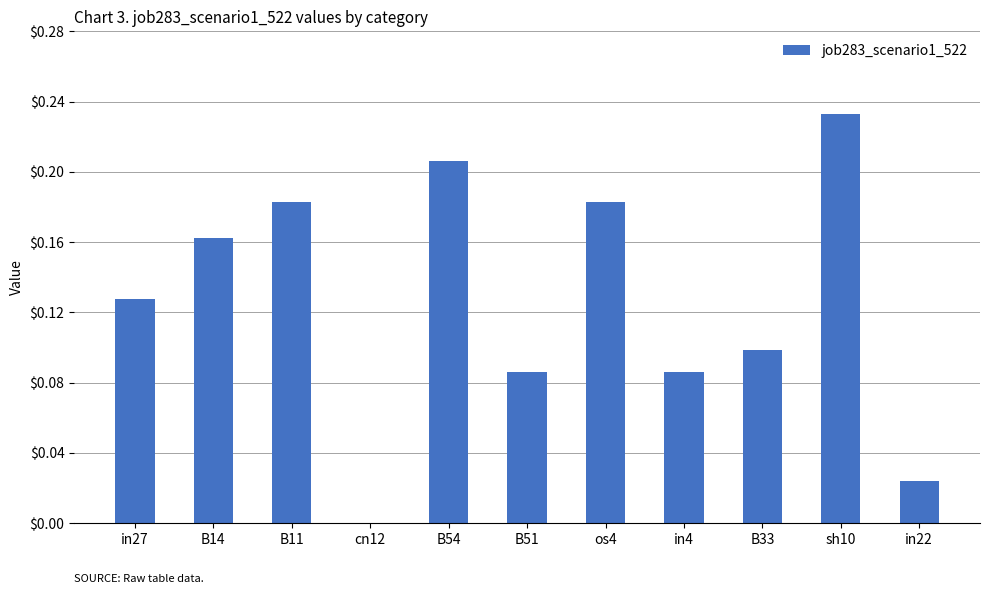

What is the sum of all values?

1.4